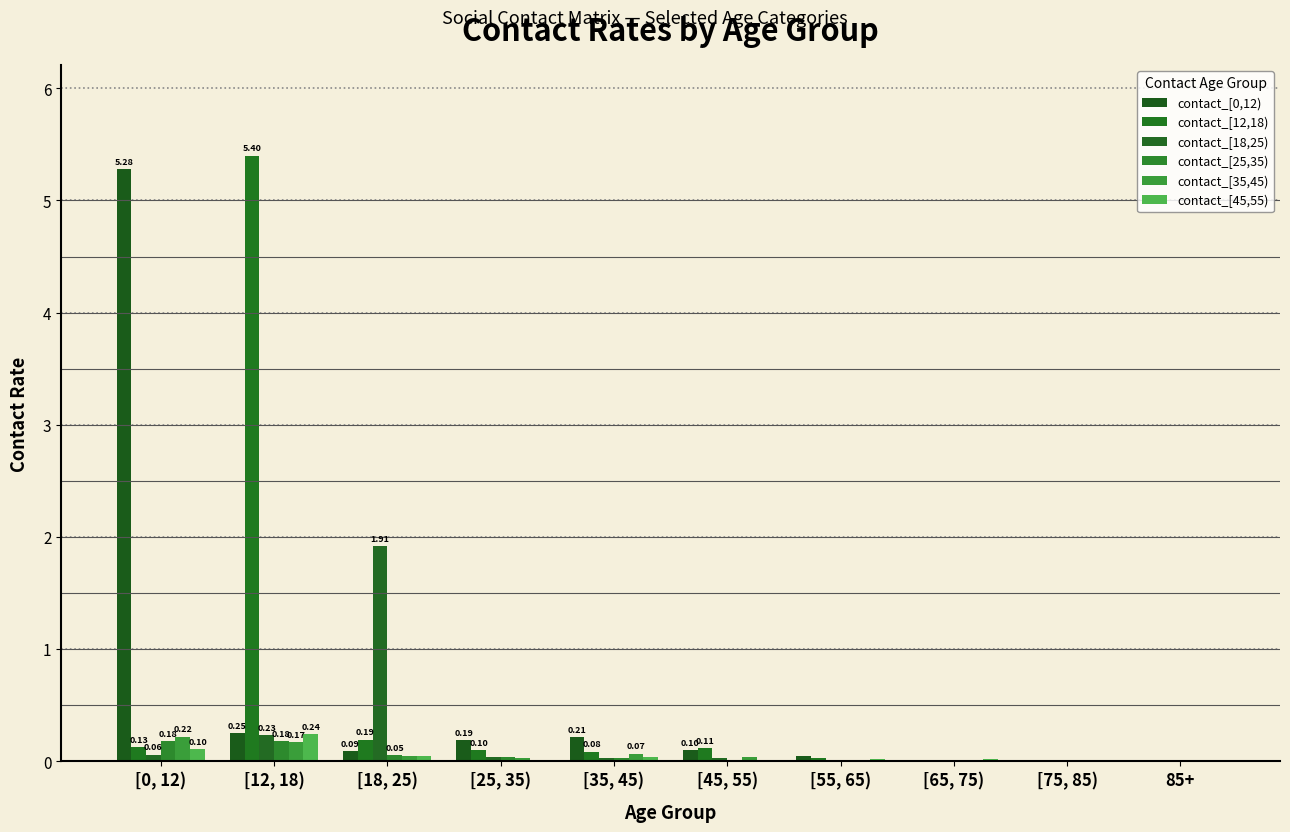

What is the difference between the maximum and second lowest values in the contact_[35,45) series?

0.2